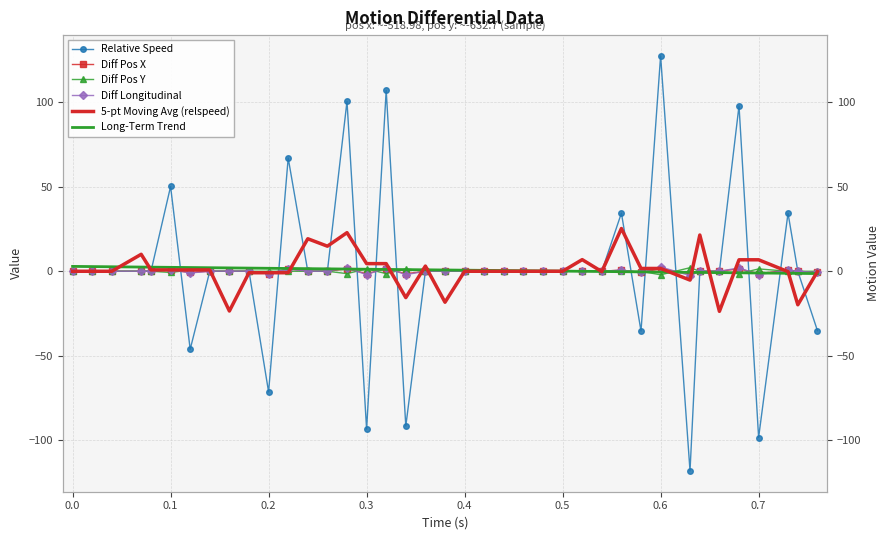

At which category is the sum across all series the highest?

0.6